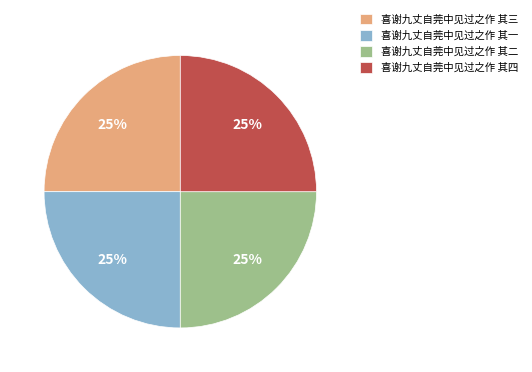

Is there a majority slice in this chart?

No